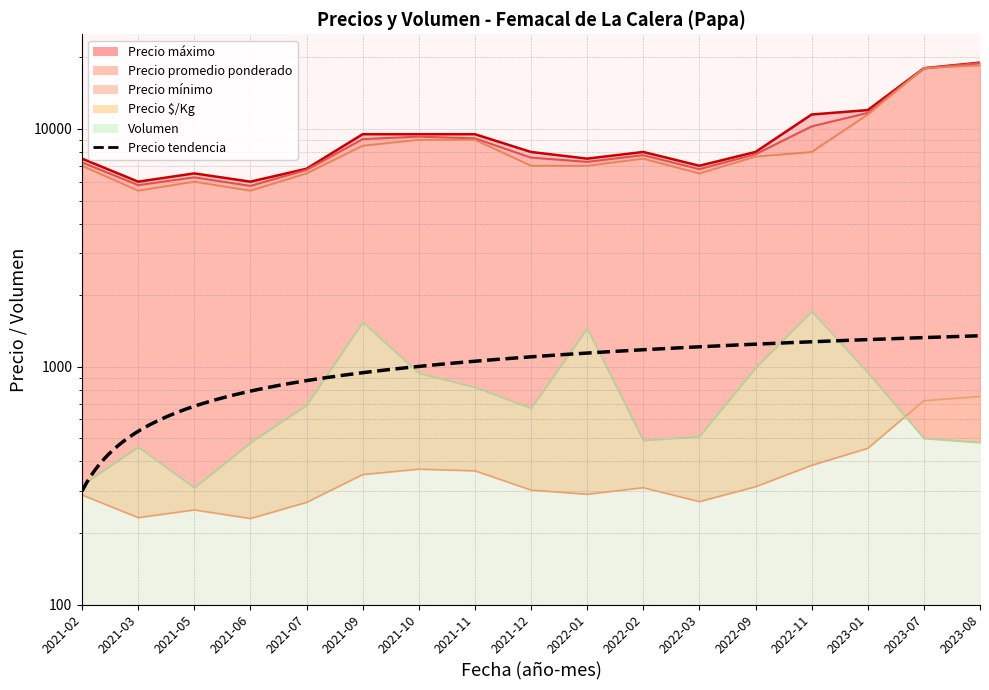

Does the chart display data point markers on the line(s)?

No